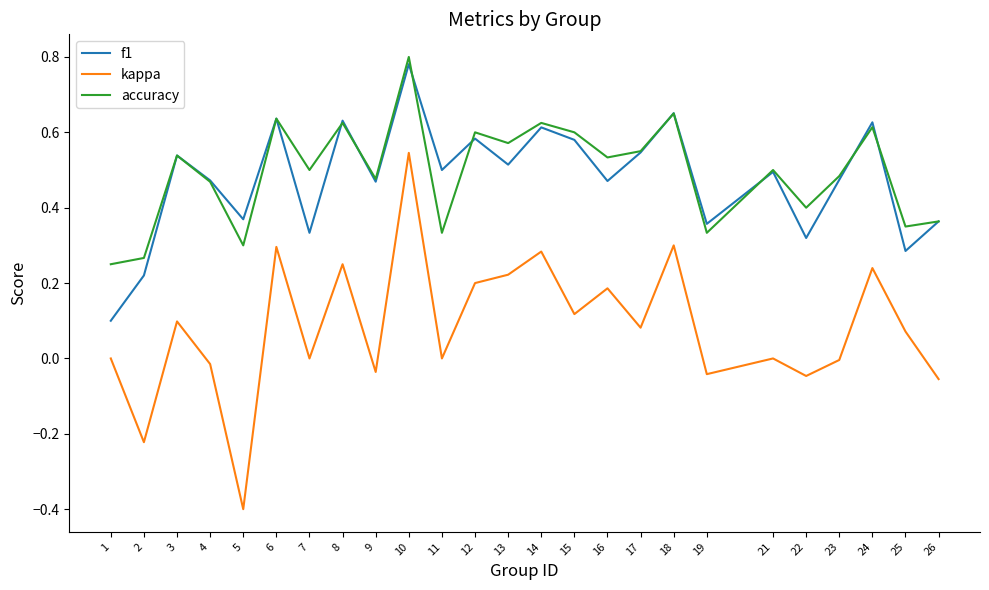

True or false: accuracy and kappa cross at least once.

False